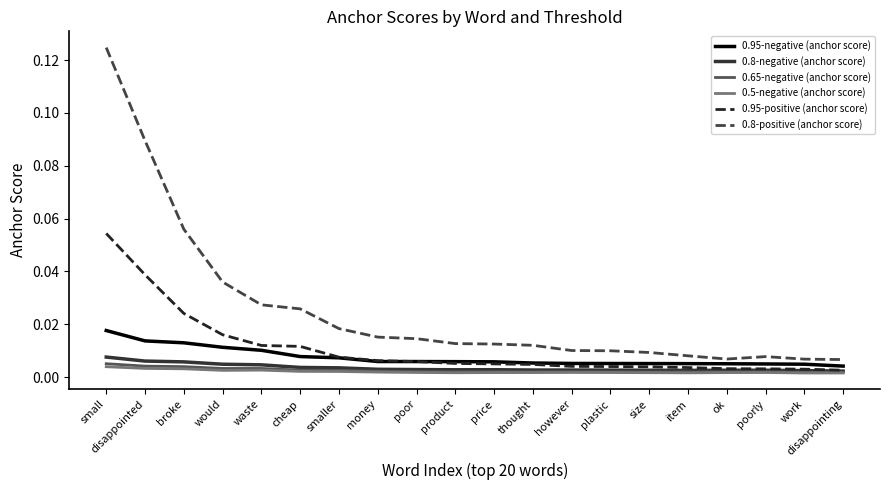

What position from the left is however?

13